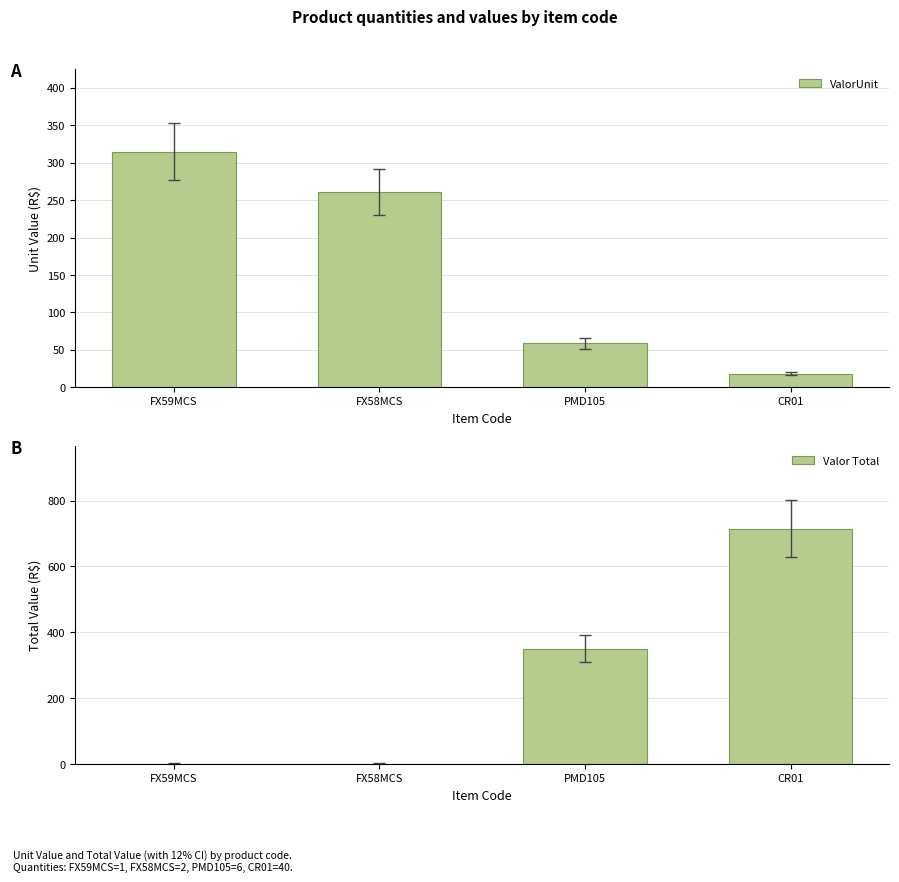

What is the total value across all series at CR01?

733.1